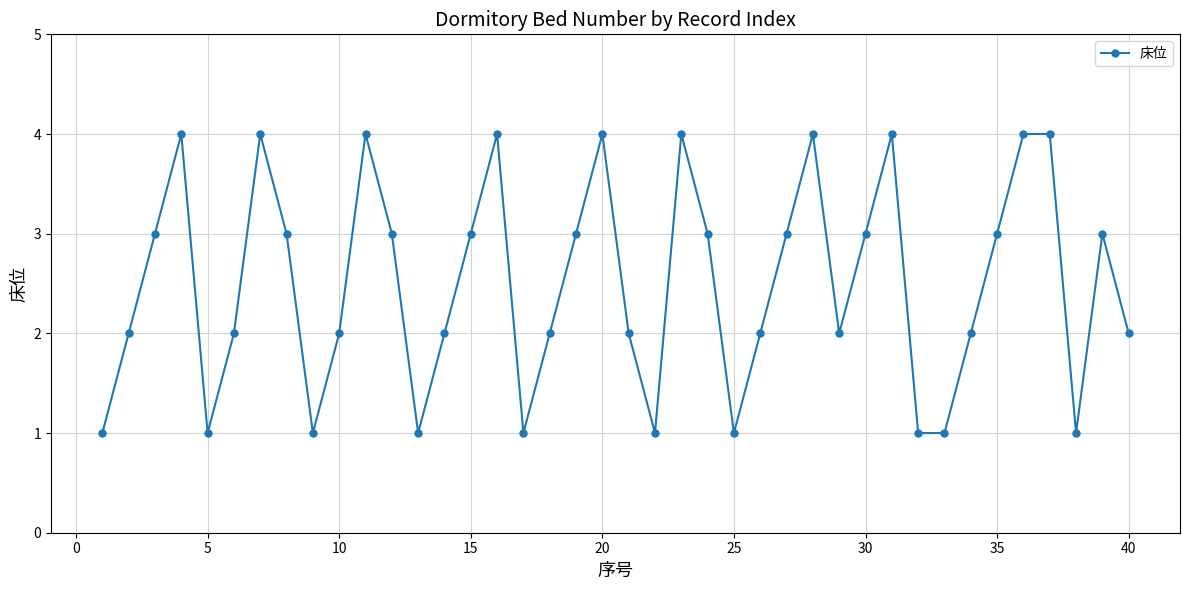

What is the greatest value displayed?

4